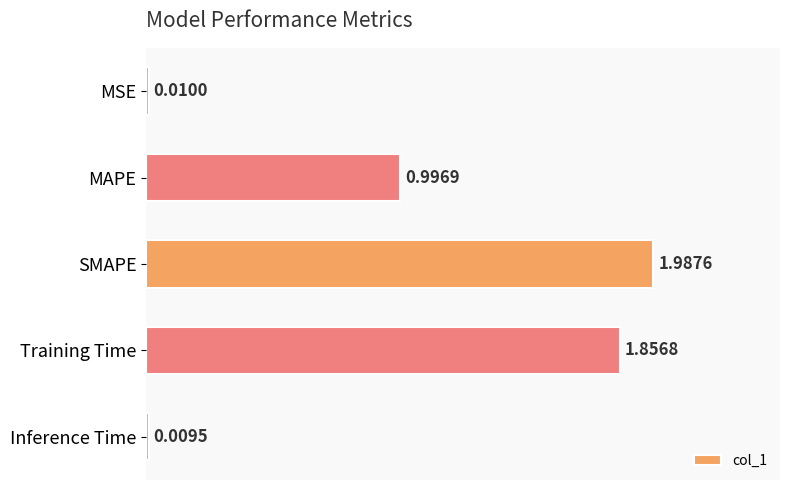

What is the label of the 5th bar from the bottom?

MSE